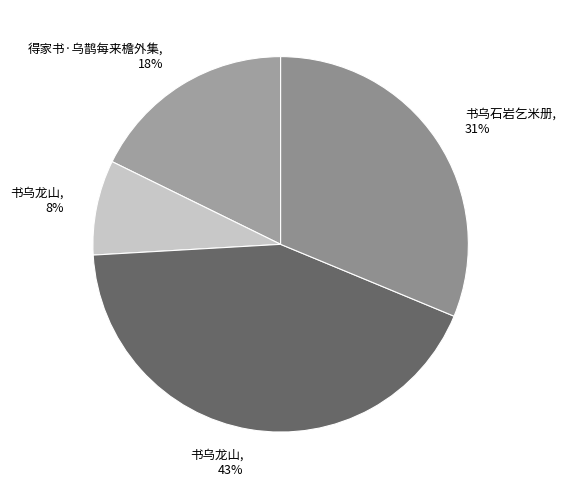

Which has a higher value, 书乌龙山, 43% or 书乌石岩乞米册, 31%?

书乌龙山, 43%